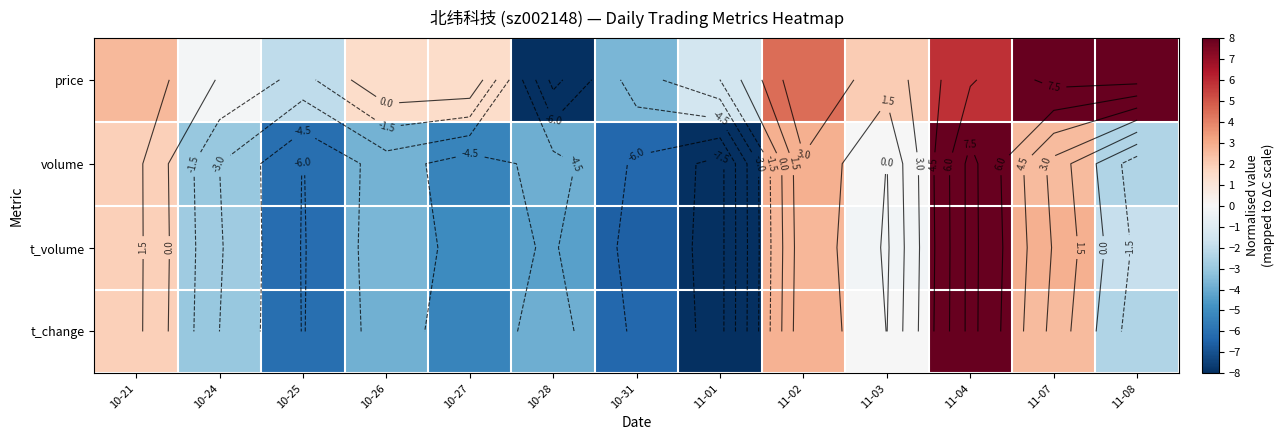

Between 10-28 and 11-04, which series saw the biggest shift?

price